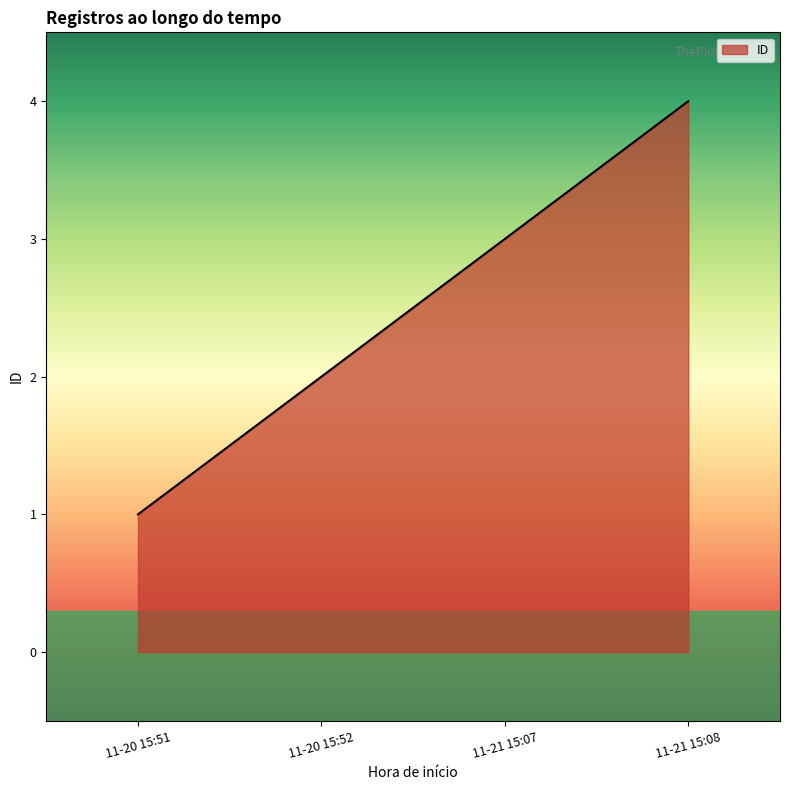

Approximately how many times larger is the value at 11-21 15:08 compared to 11-21 15:07?

1.3